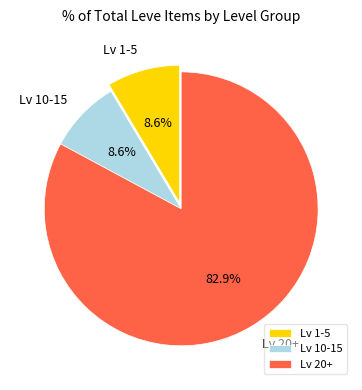

Approximately how many times larger is the value at Lv 1-5 compared to Lv 10-15?

1.0